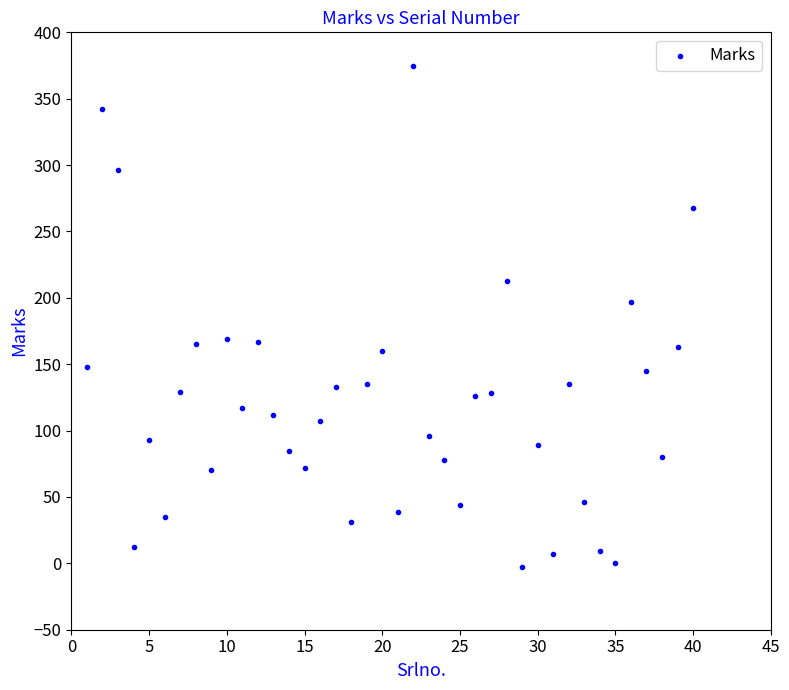

What Y value in the scatter plot is closest to 186?

197